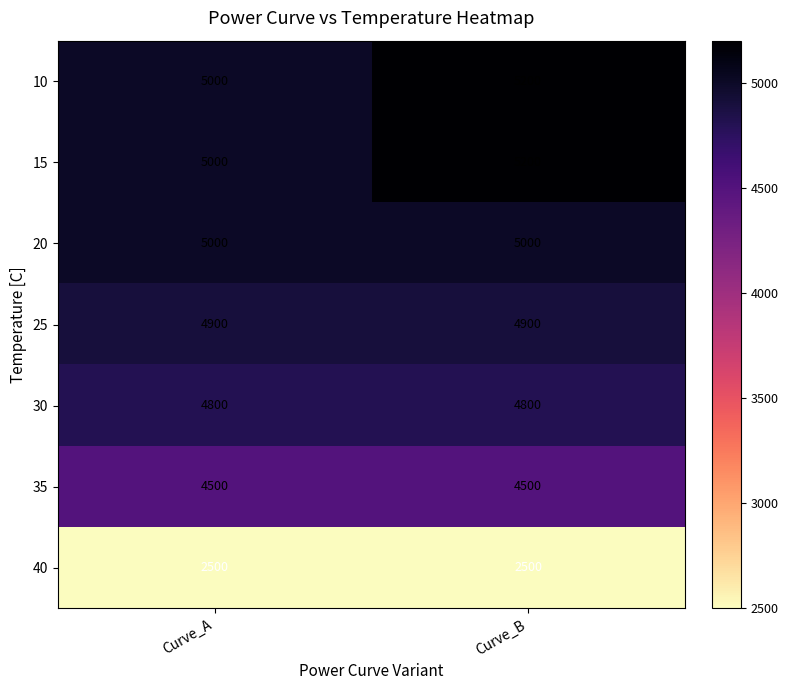

What is the difference between the highest and lowest values at Curve_B?

2700